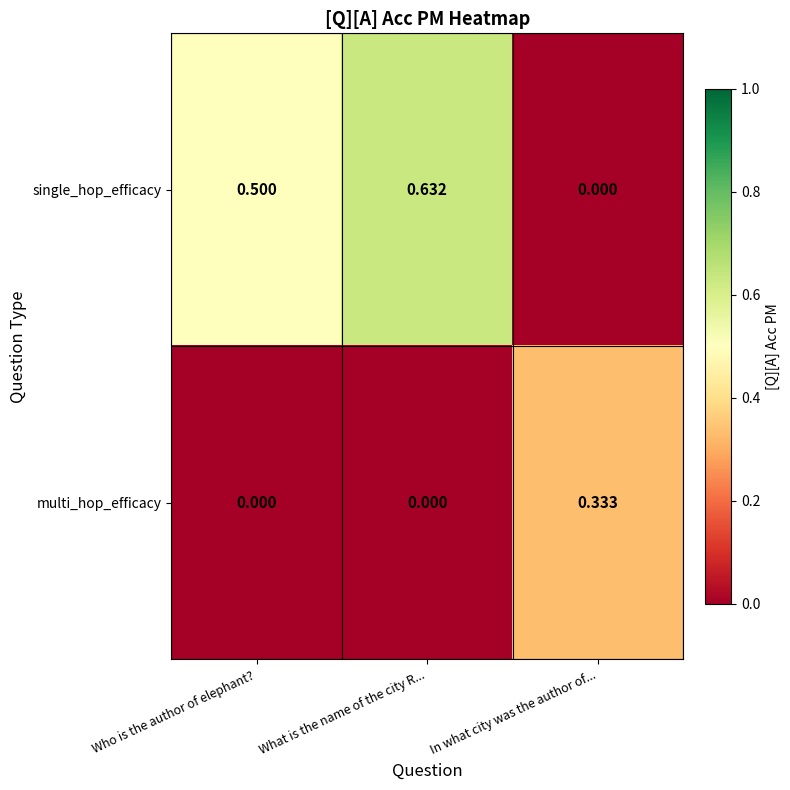

Between What is the name of the city R... and In what city was the author of..., which series saw the biggest shift?

single_hop_efficacy